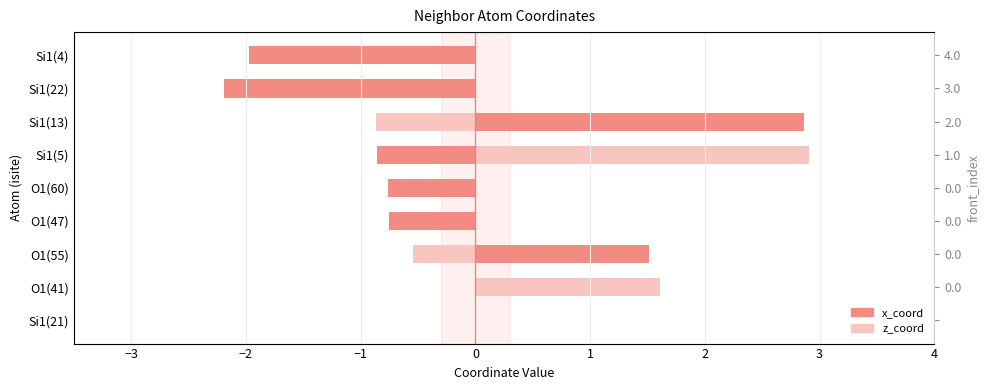

Count the number of data series in this chart.

2